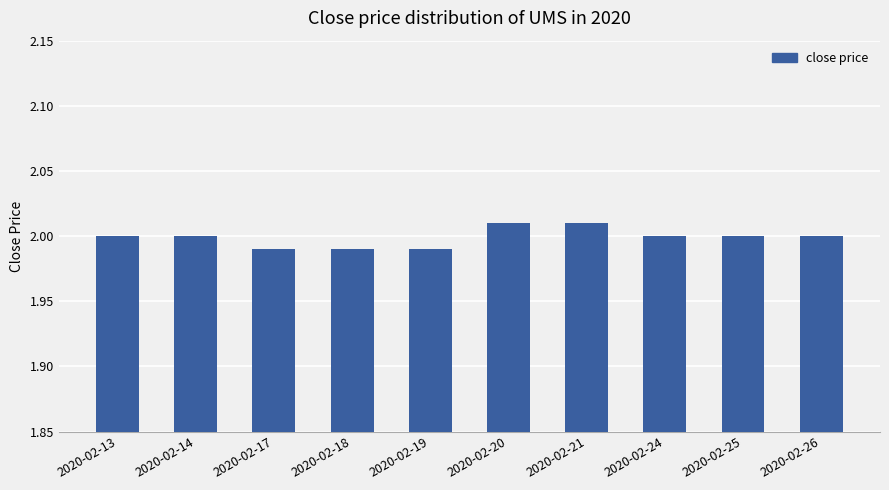

Are the bars grouped side by side (vs. stacked)?

No